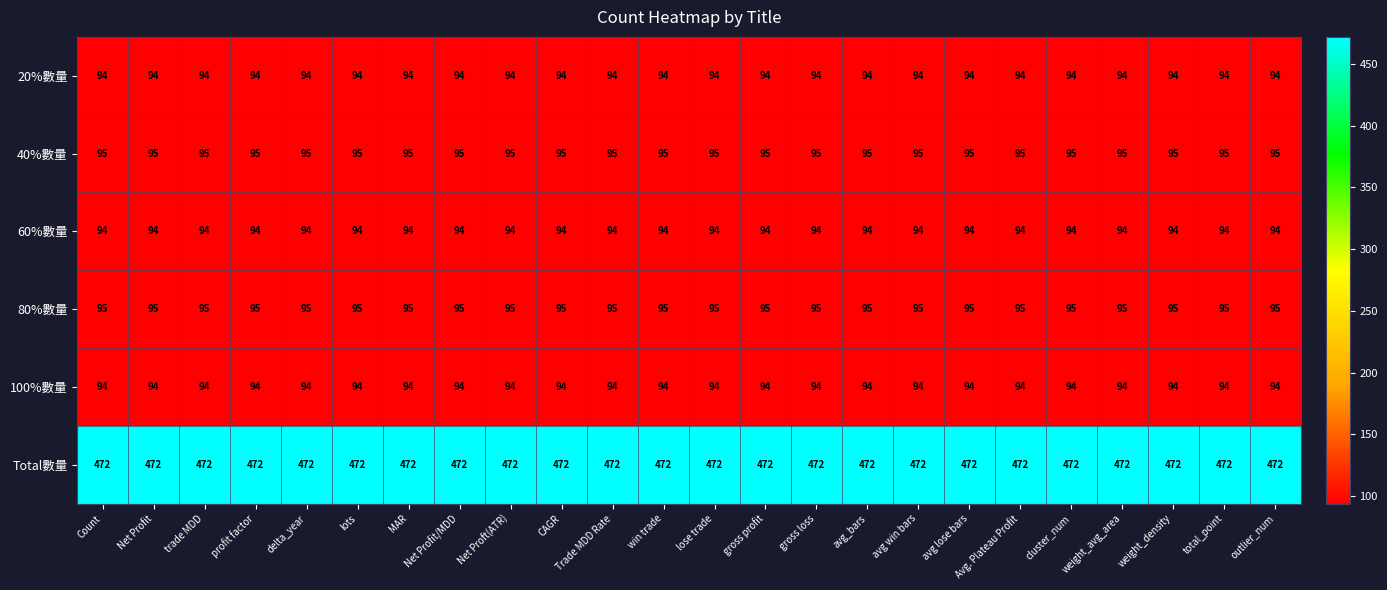

How many categories are shown in the chart?

24